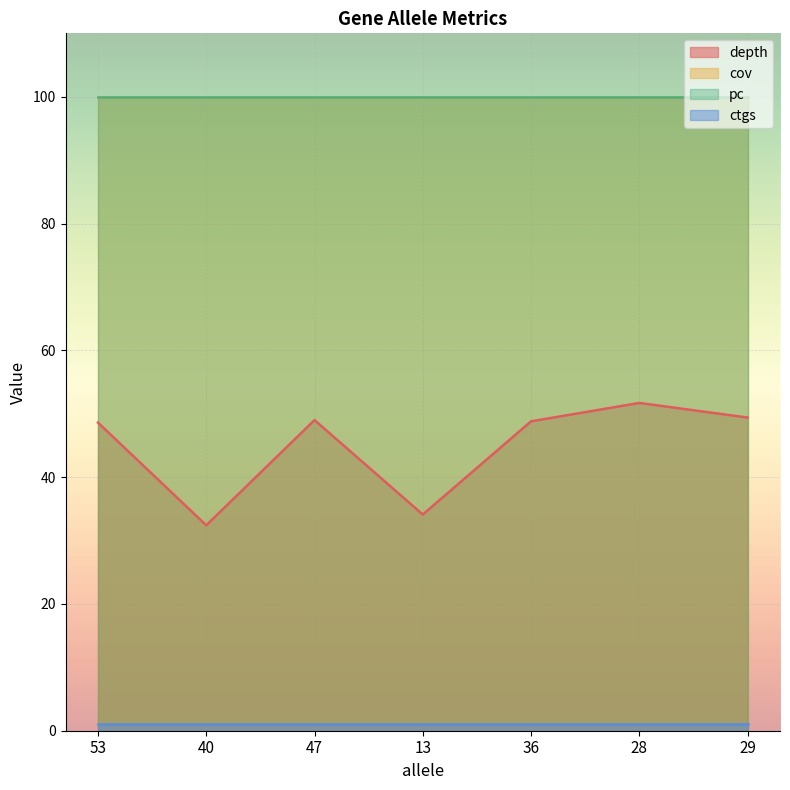

How many series are shown in this chart?

4